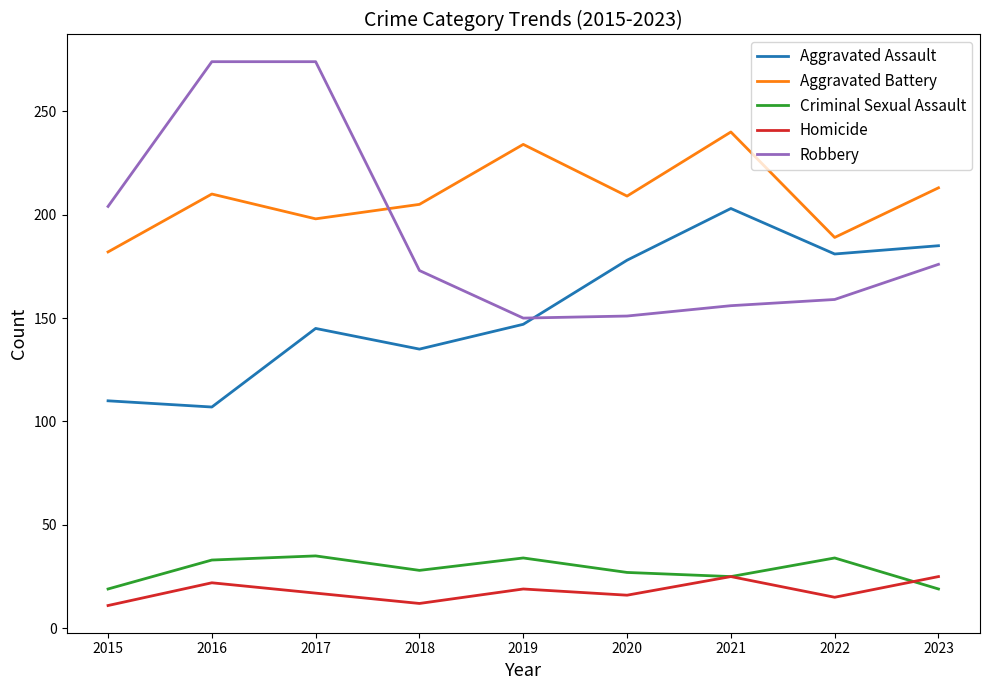

Rank the series at 2022 from lowest to highest value.

Homicide, Criminal Sexual Assault, Robbery, Aggravated Assault, Aggravated Battery